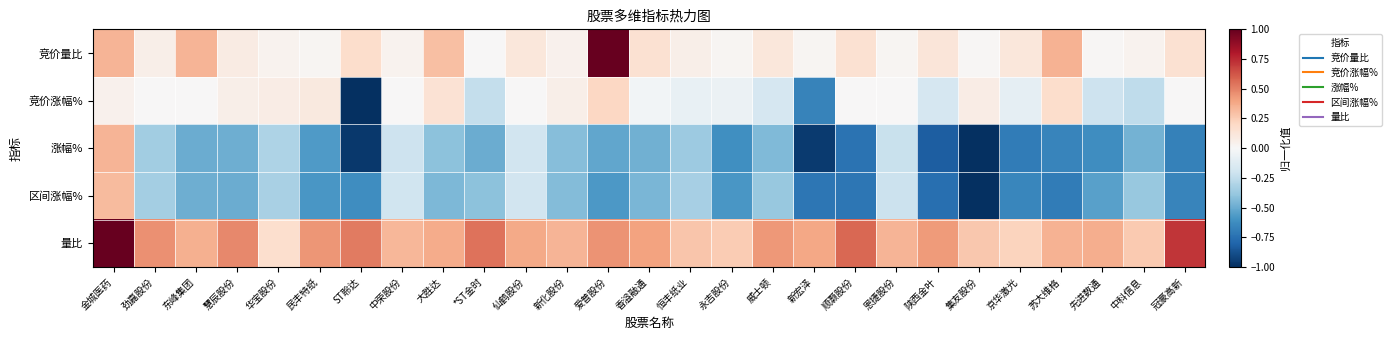

Between 华宝股份 and 威士顿, which series saw the biggest shift?

量比